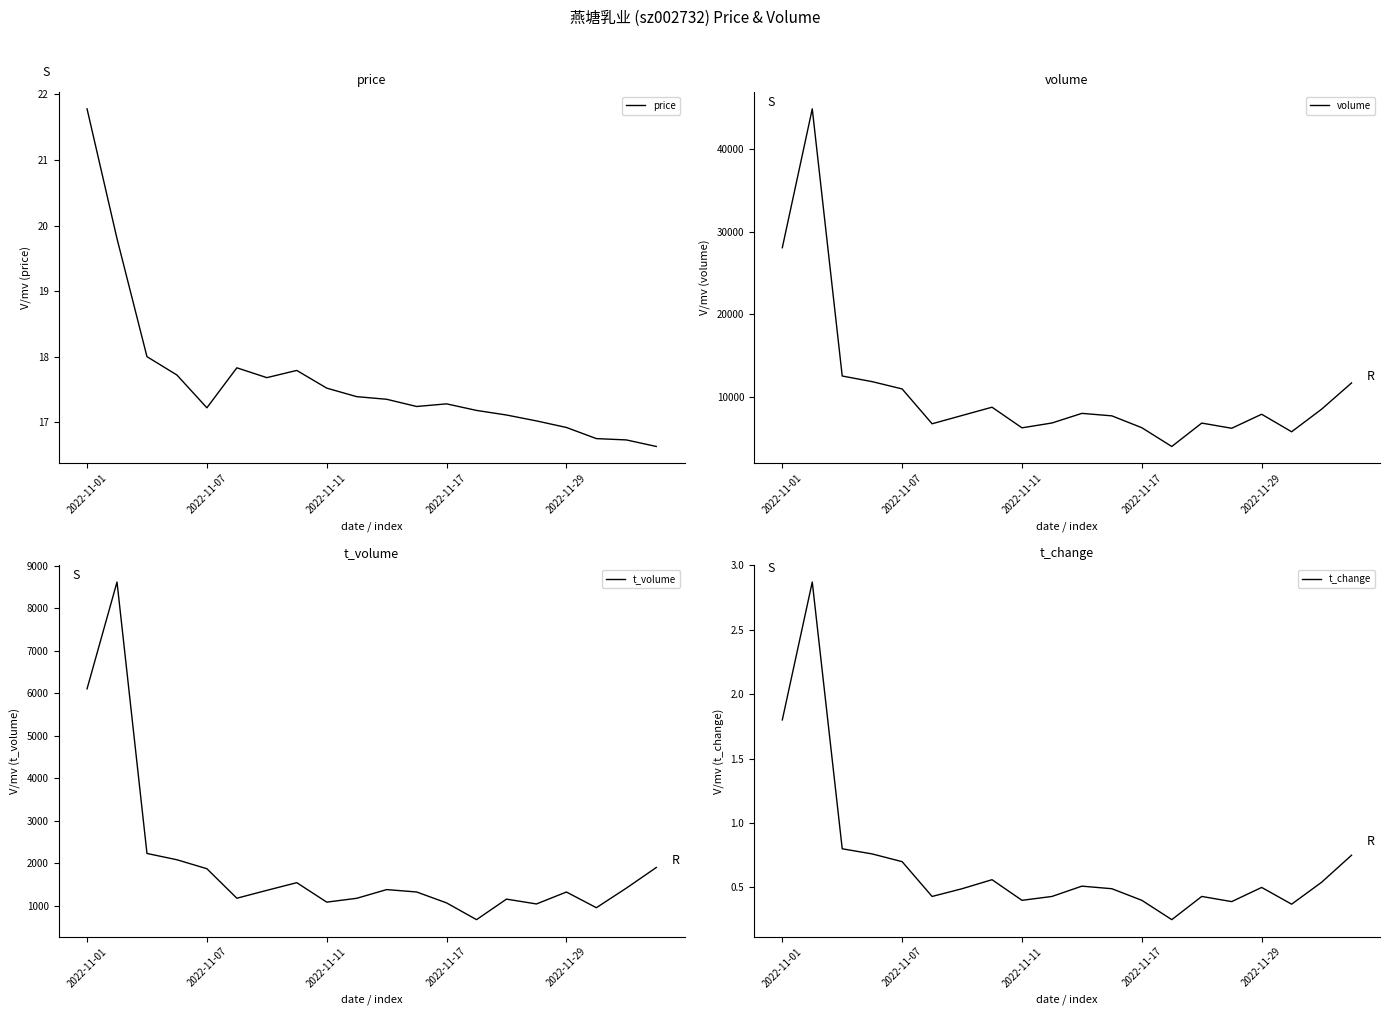

What is the lowest value of the price series?

16.6